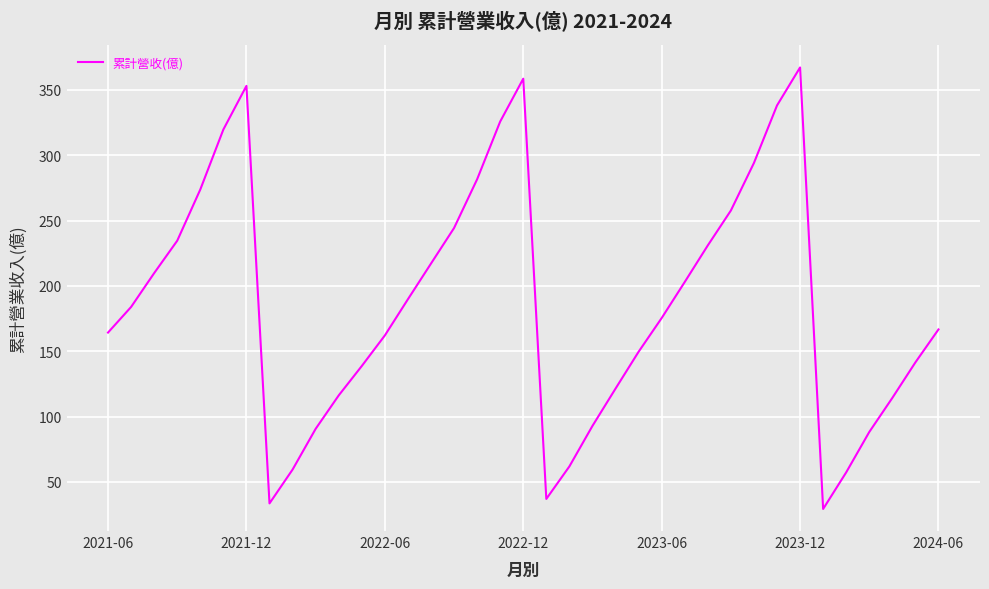

What is the smallest value displayed?

29.3